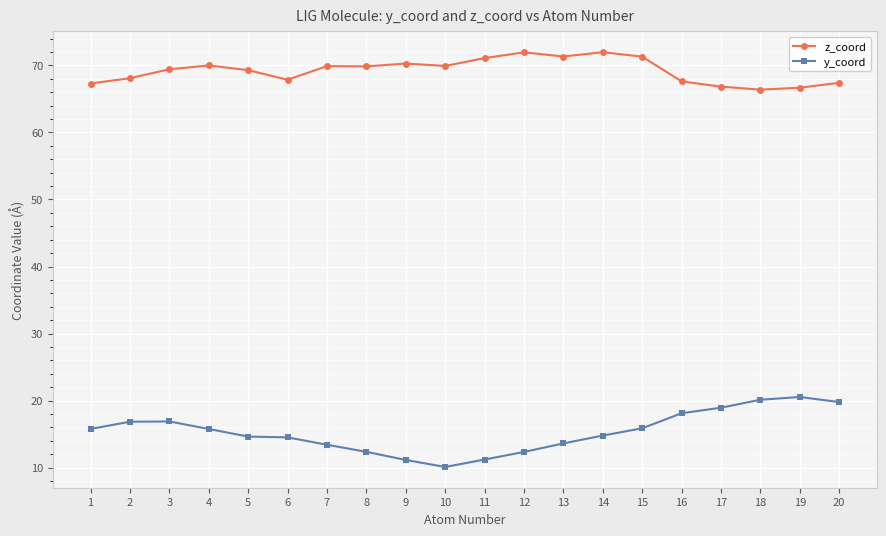

What is the value of the y_coord point at the 14th from the left?

14.8